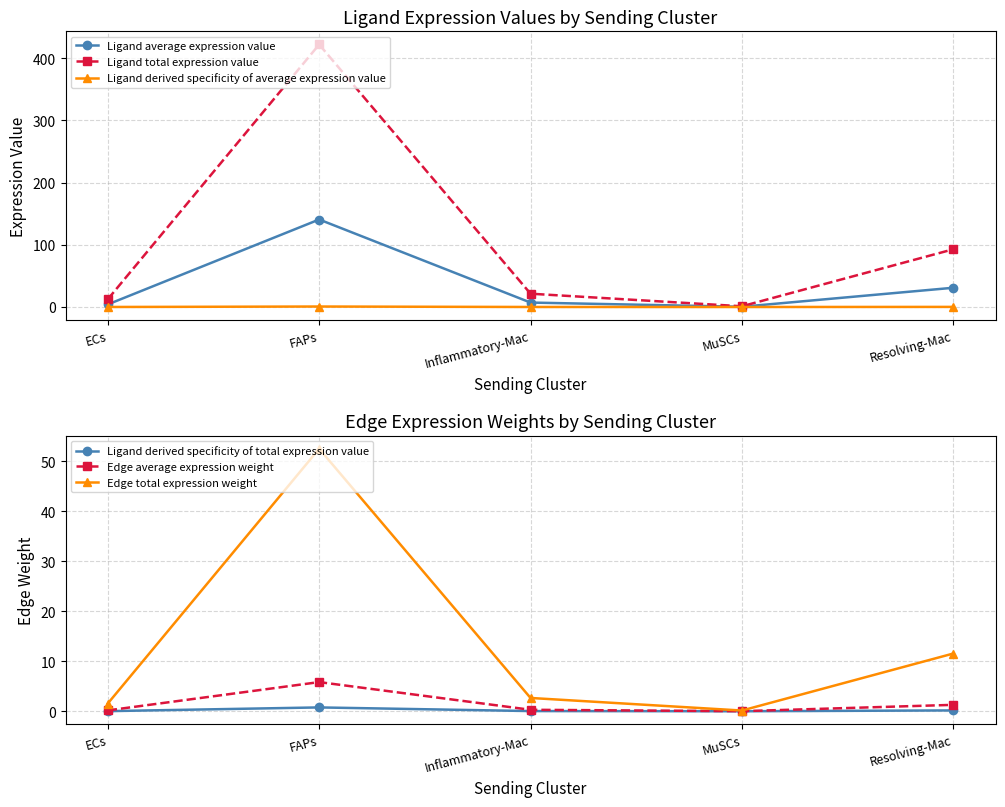

What is the sum of the Edge average expression weight values at FAPs and ECs?

6.0